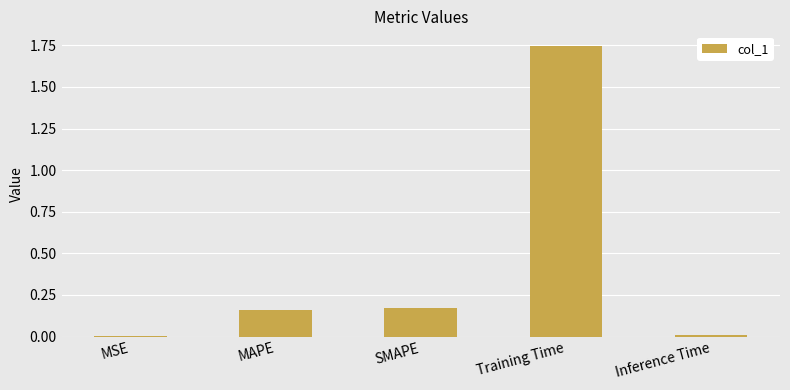

Which label corresponds to the largest value in the chart?

Training Time